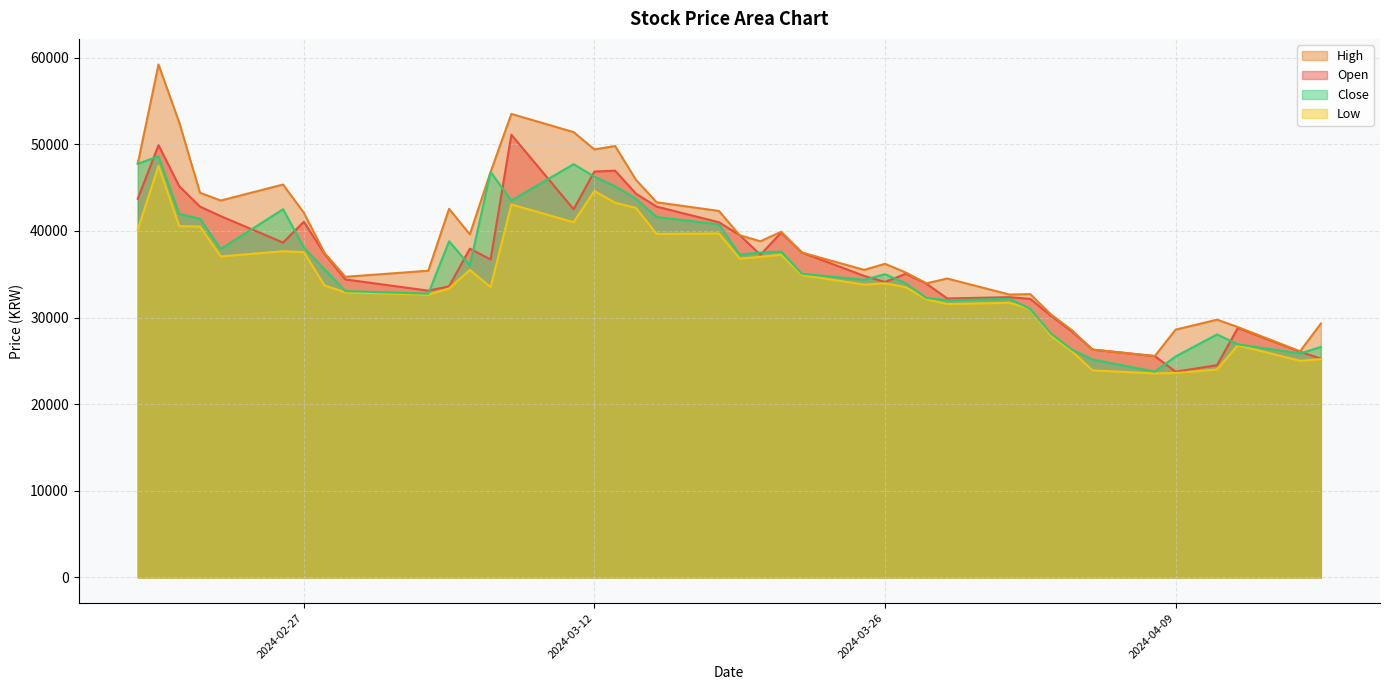

True or false: Low and High cross at least once.

False